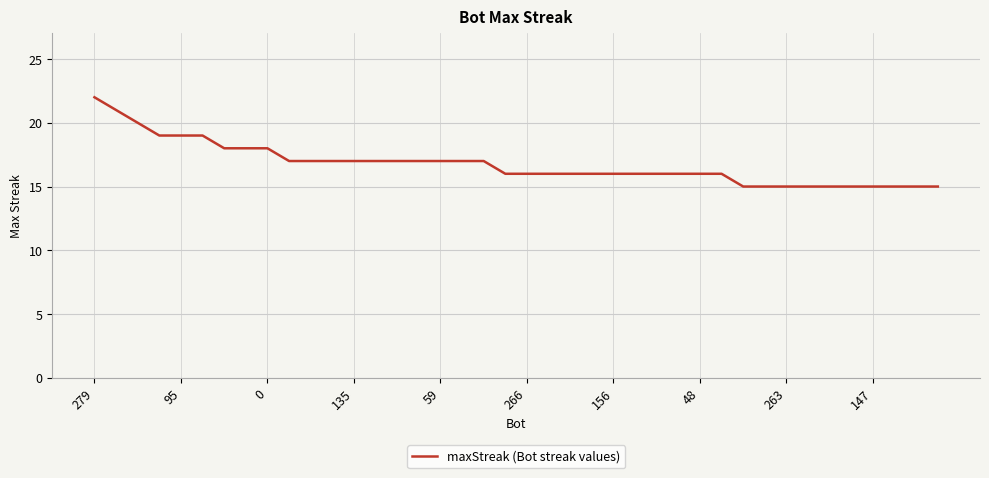

What is the minimum value shown in the chart?

15